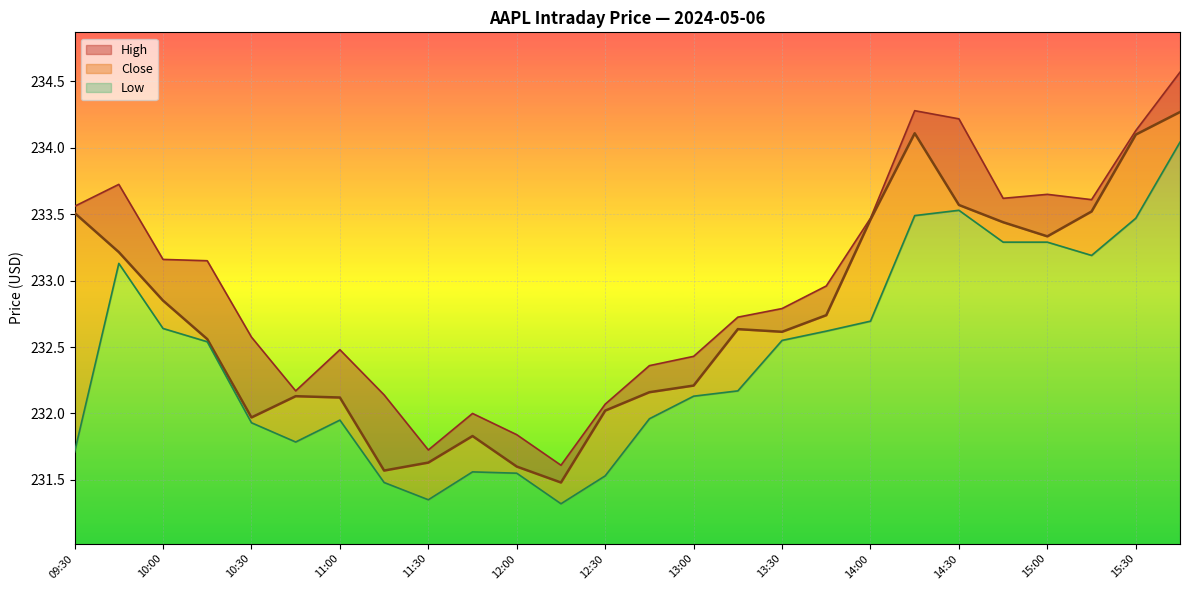

Which series has the largest total across all categories?

High